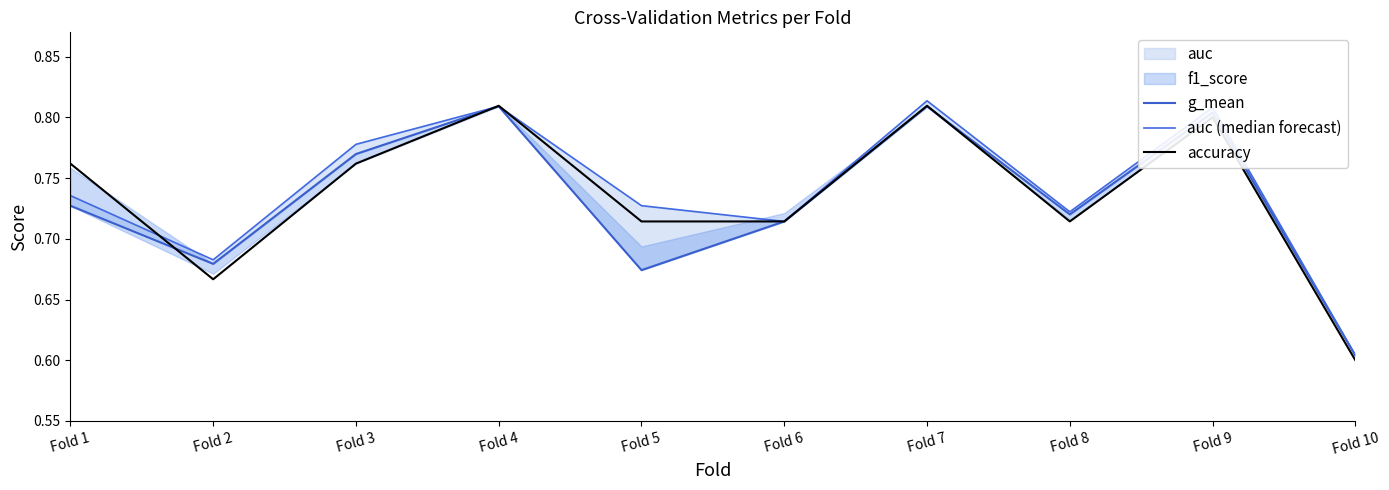

At how many categories does at least one series exceed 0?

10